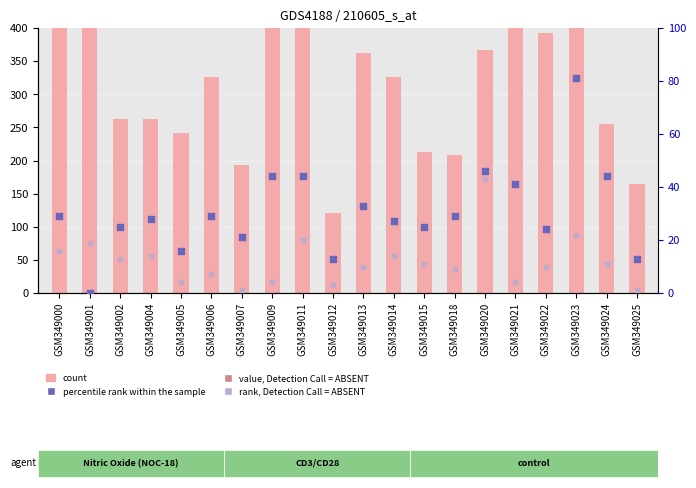

Which series has the largest total across all categories?

count